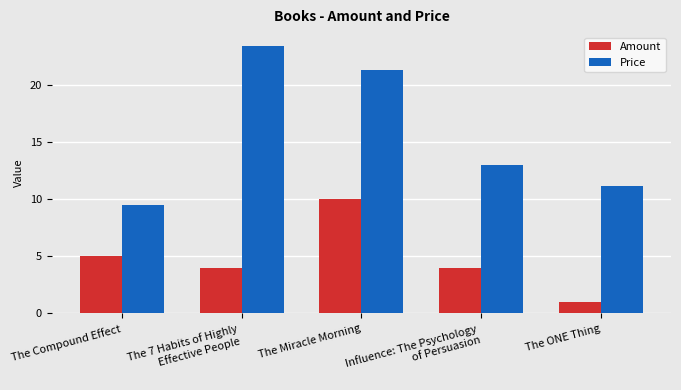

Rank the series by their average value, from highest to lowest.

Price, Amount